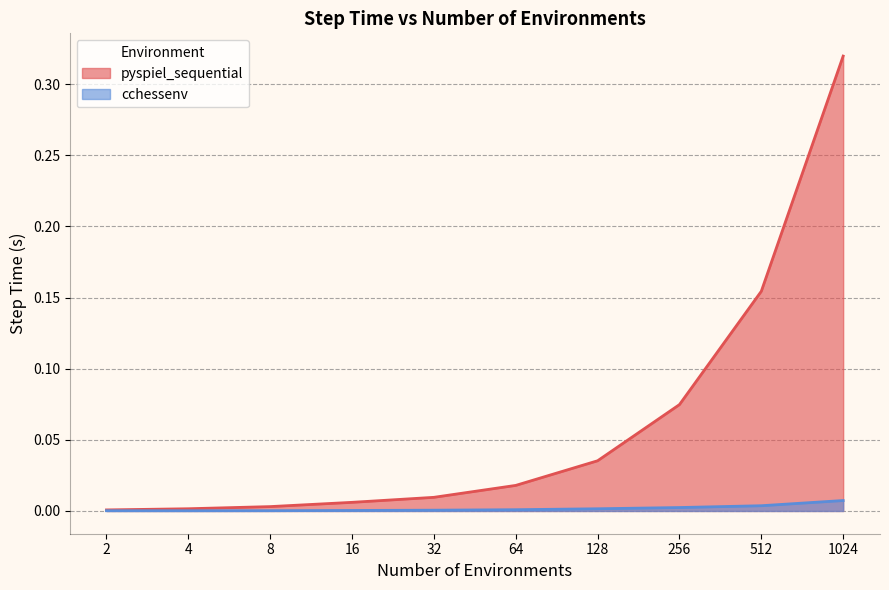

Where is pyspiel_sequential nearest to the value 0?

2